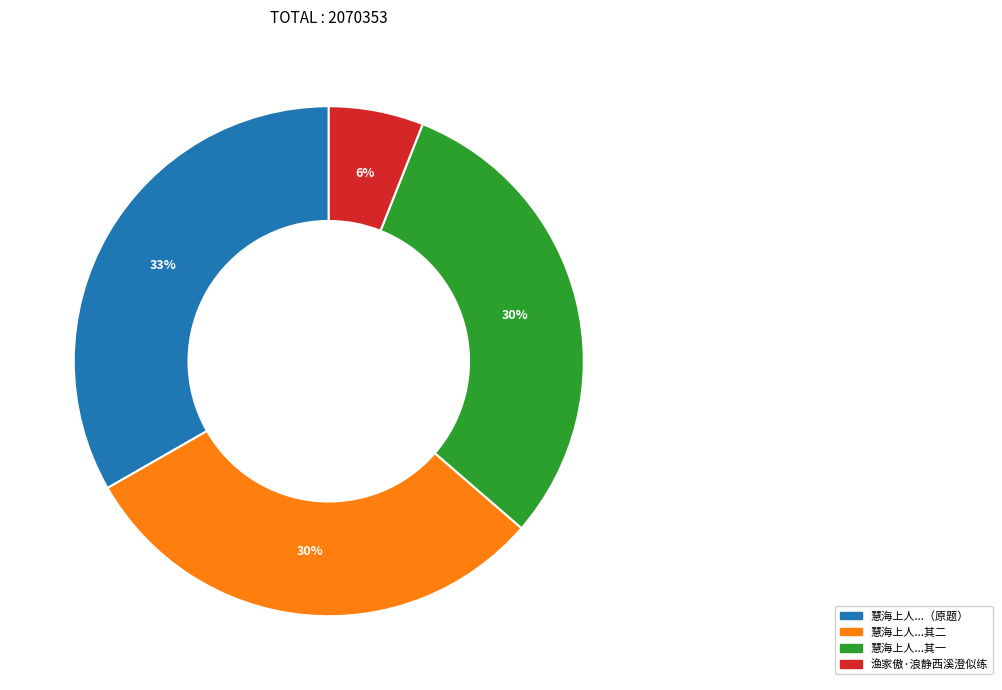

How many segments does this pie chart have?

4